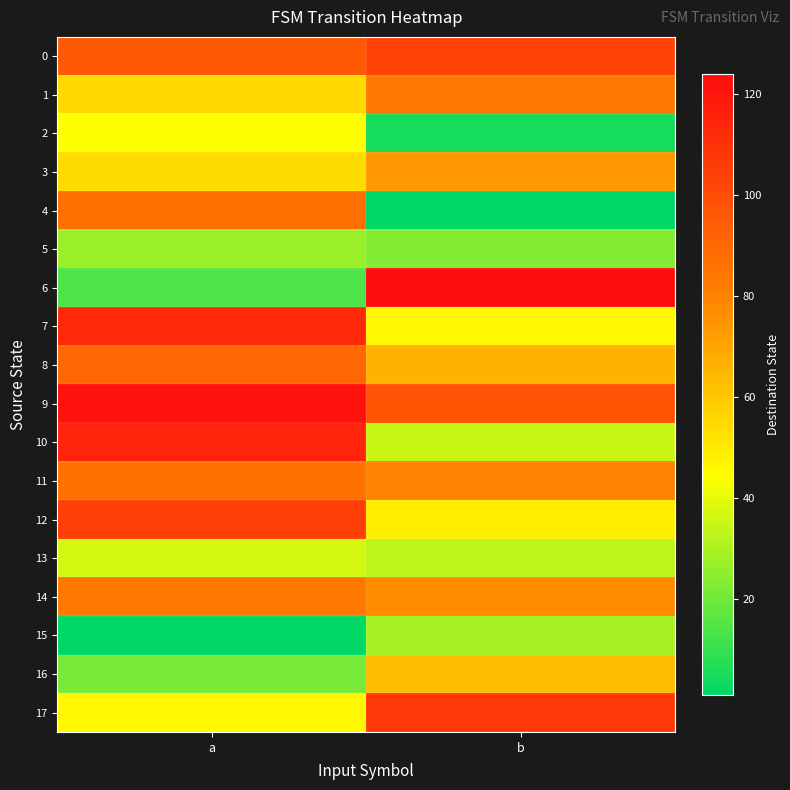

Between a and b, which series saw the biggest shift?

6